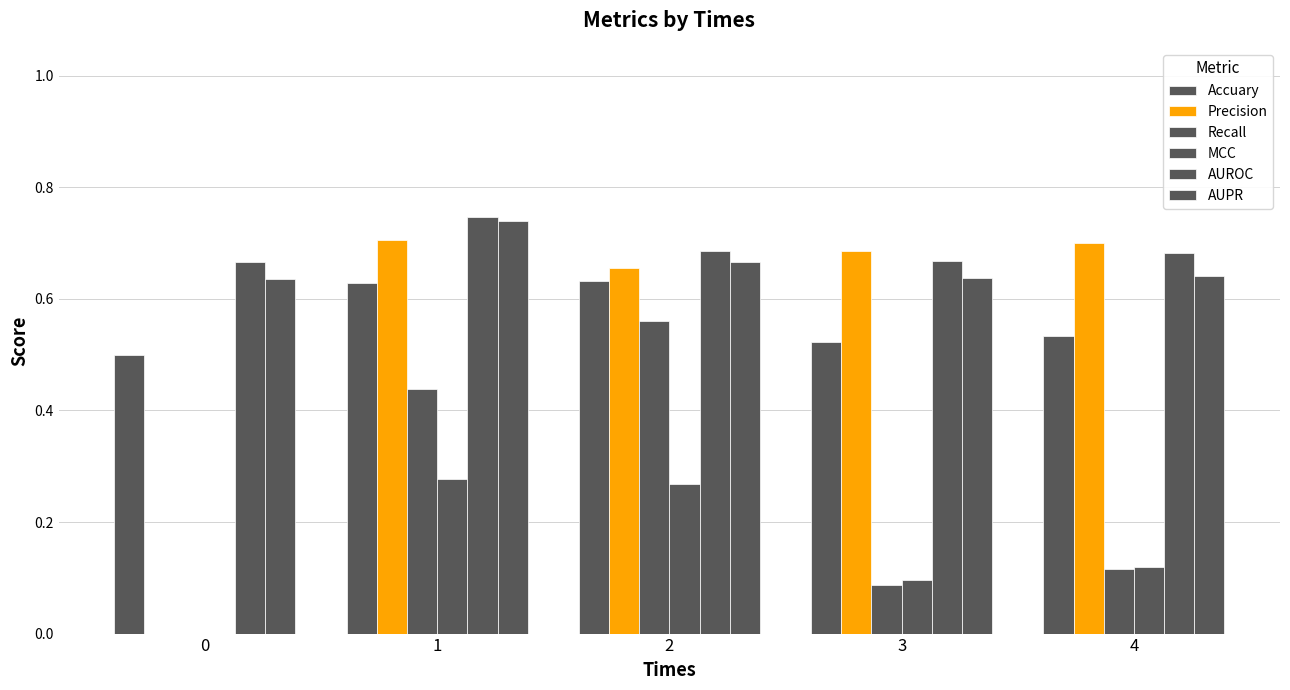

How many values in Recall are above zero?

4